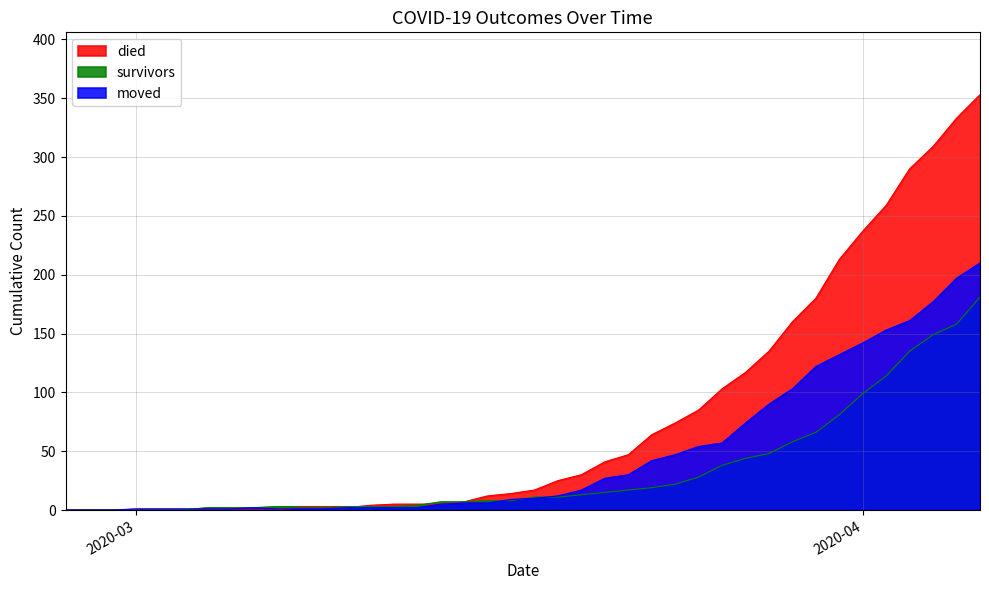

What is the difference between the maximum and minimum values in the died series?

353